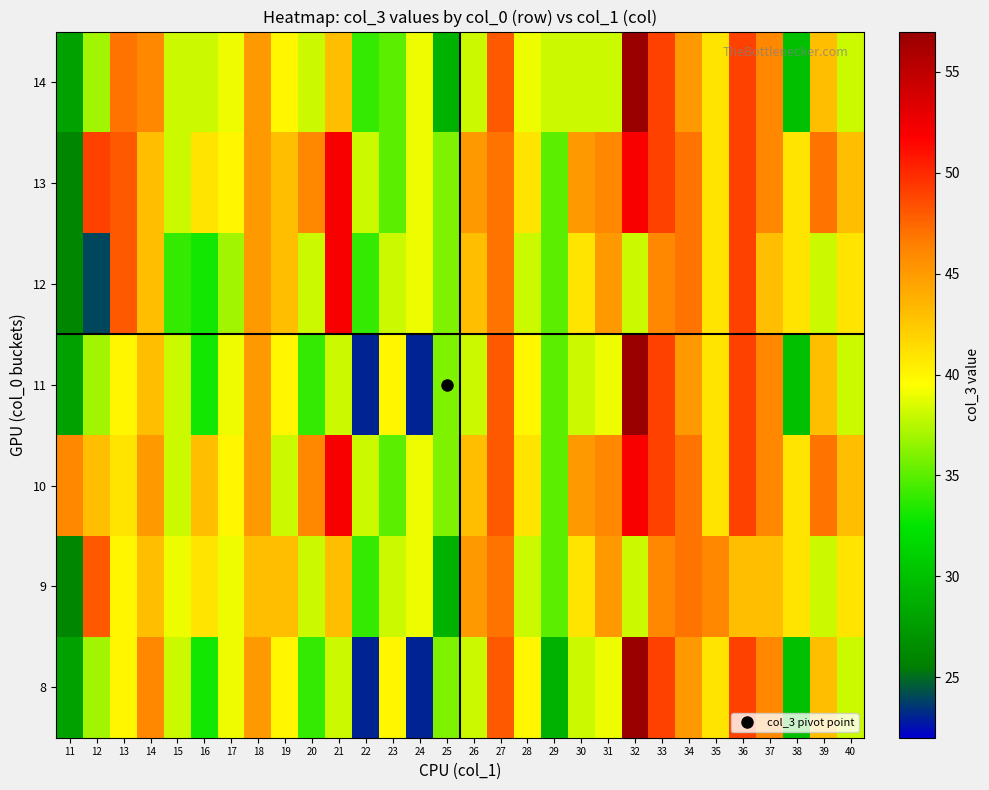

Count the number of categories in the chart.

30